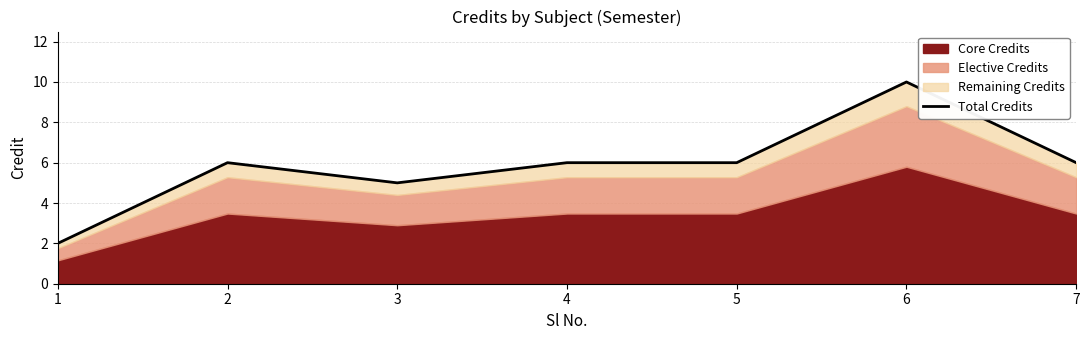

The value at 4 is 6. True or false?

True